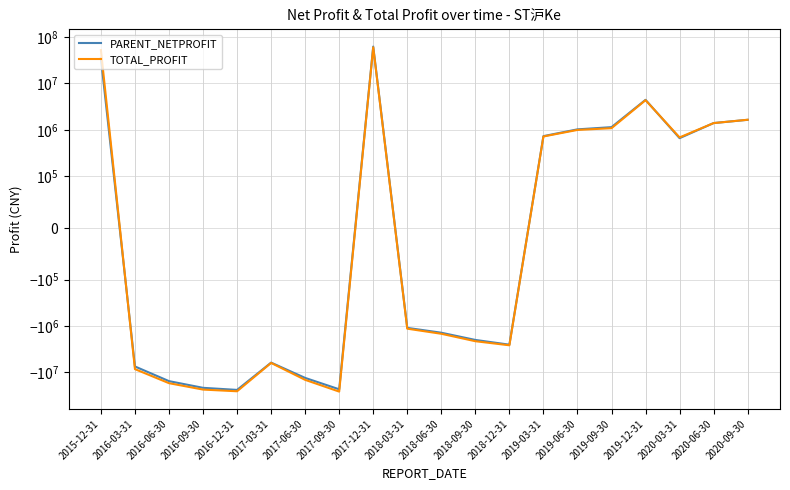

At which label is TOTAL_PROFIT closest to 17138871?

2019-12-31